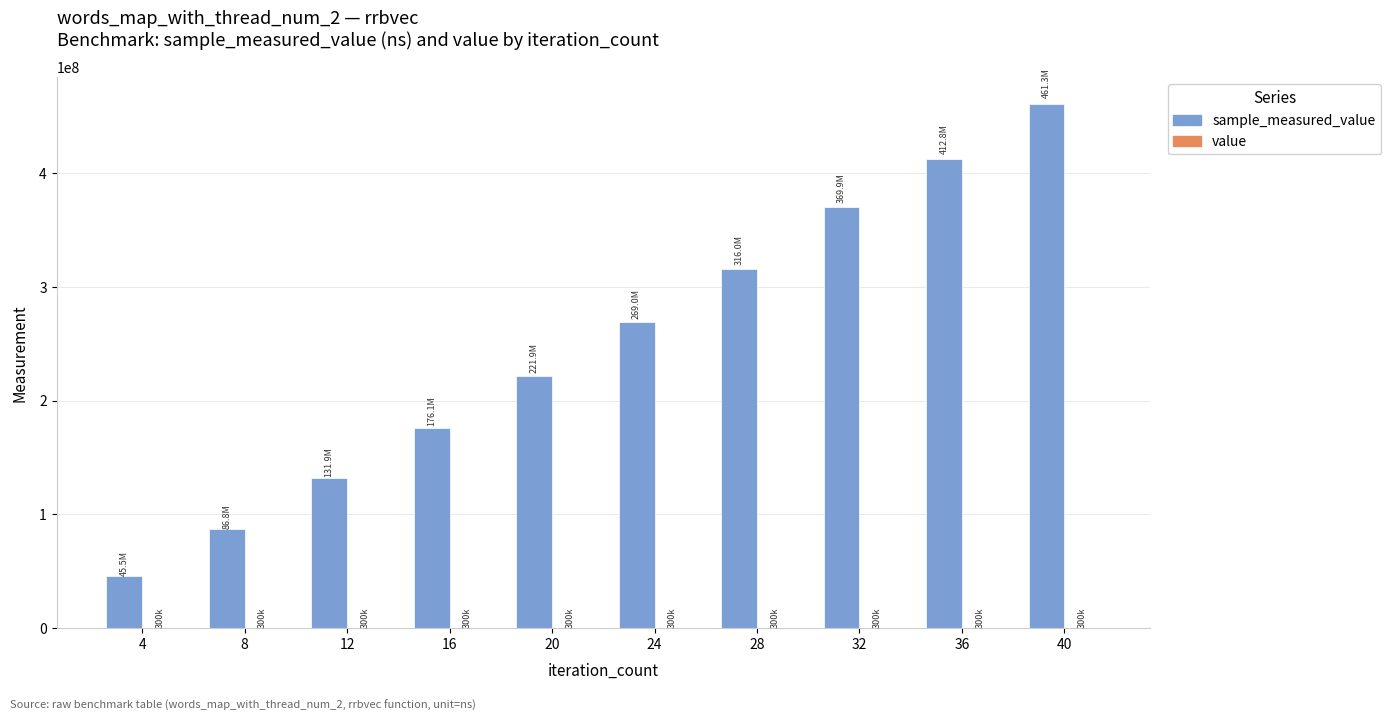

At which category is the sum across all series the highest?

40